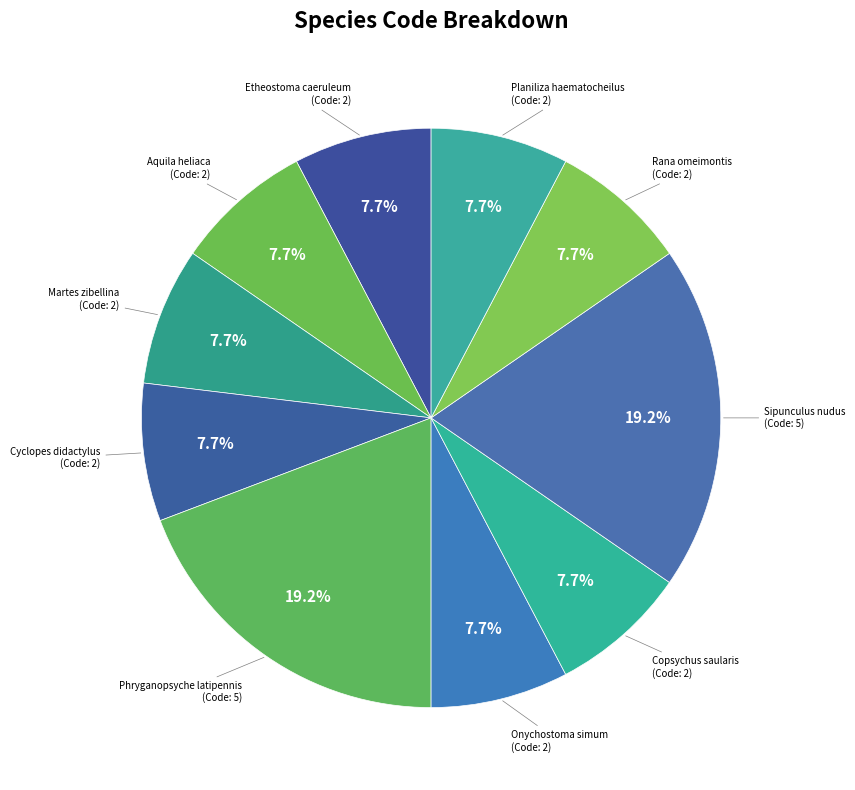

Count the number of slices in the pie.

10